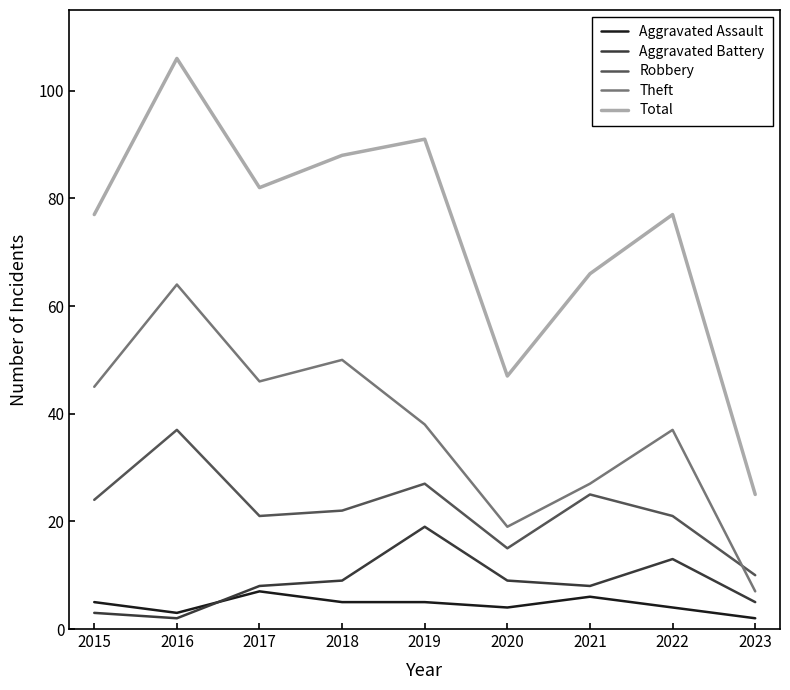

Which series has the largest total across all categories?

Total